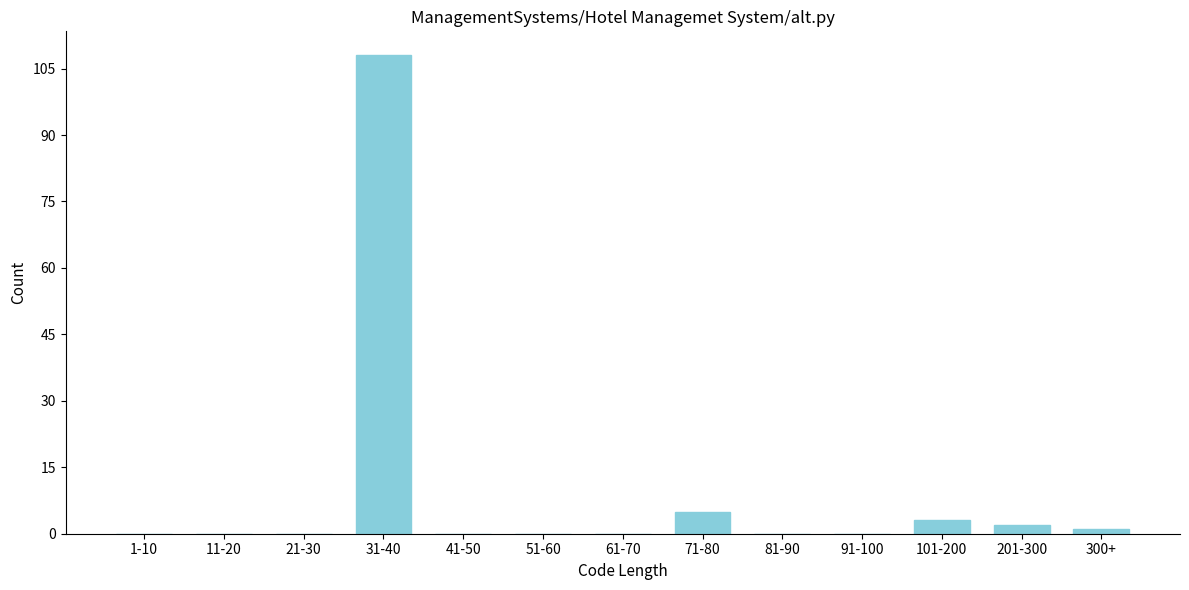

Reading right to left, extract all data points from this chart.

300+=1	201-300=2	101-200=3	91-100=0	81-90=0	71-80=5	61-70=0	51-60=0	41-50=0	31-40=108	21-30=0	11-20=0	1-10=0